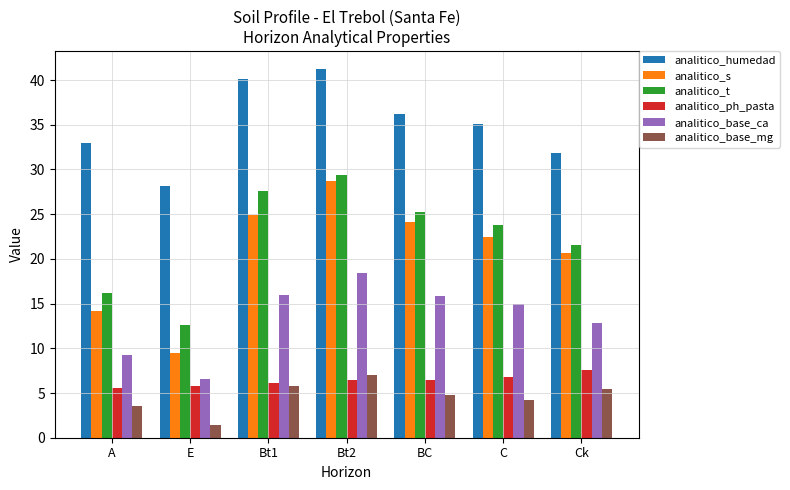

How many bars are there in total?

42